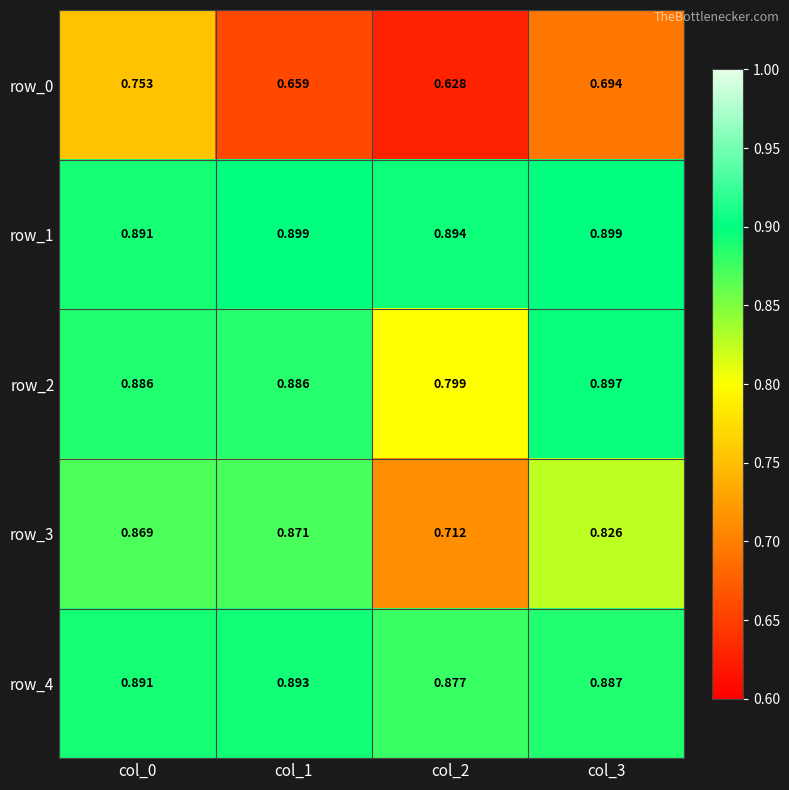

Which series has the largest total across all categories?

row_1